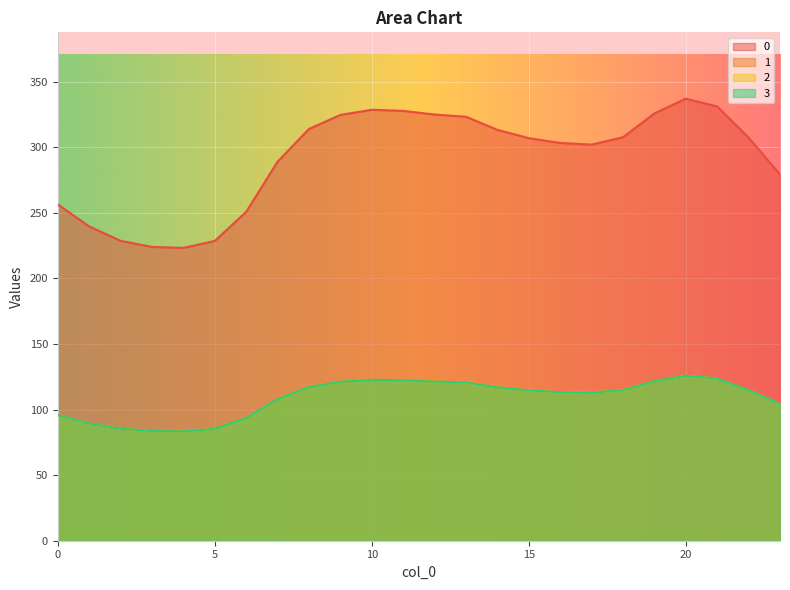

True or false: 0 and 2 cross at least once.

False